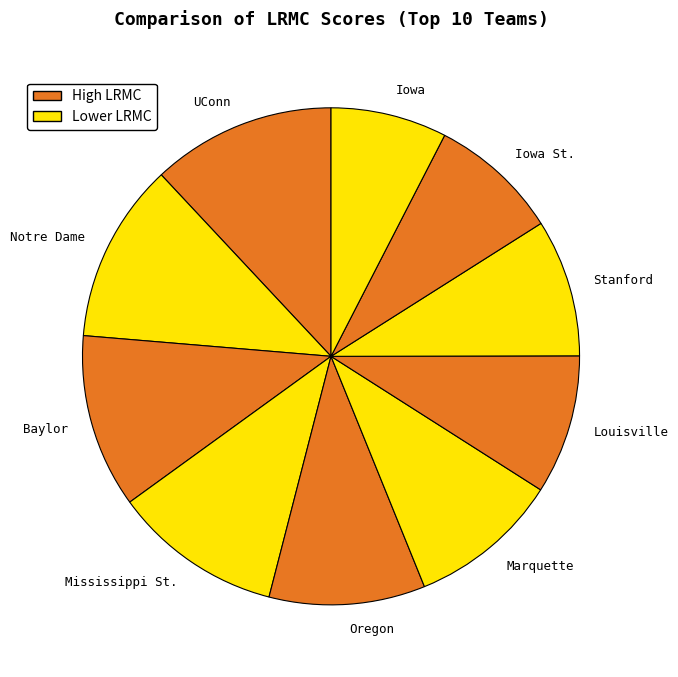

Which has a higher value, Mississippi St. or Stanford?

Mississippi St.